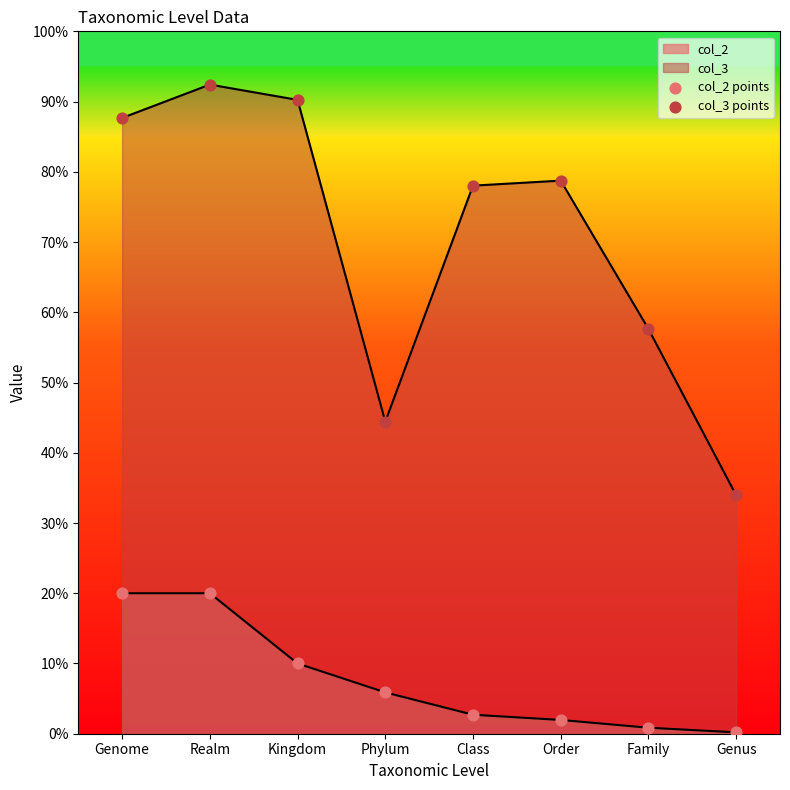

At how many categories does at least one series exceed 12?

8